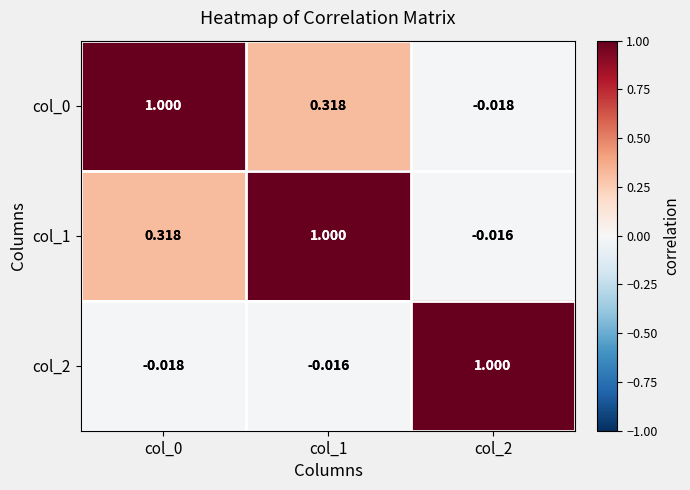

Is the value of col_2 at col_1 greater than the value of col_1 at col_0?

No